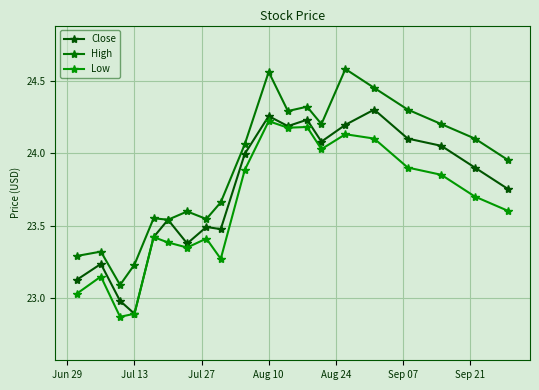

What is the difference between the second highest and minimum values in the Close series?

1.4